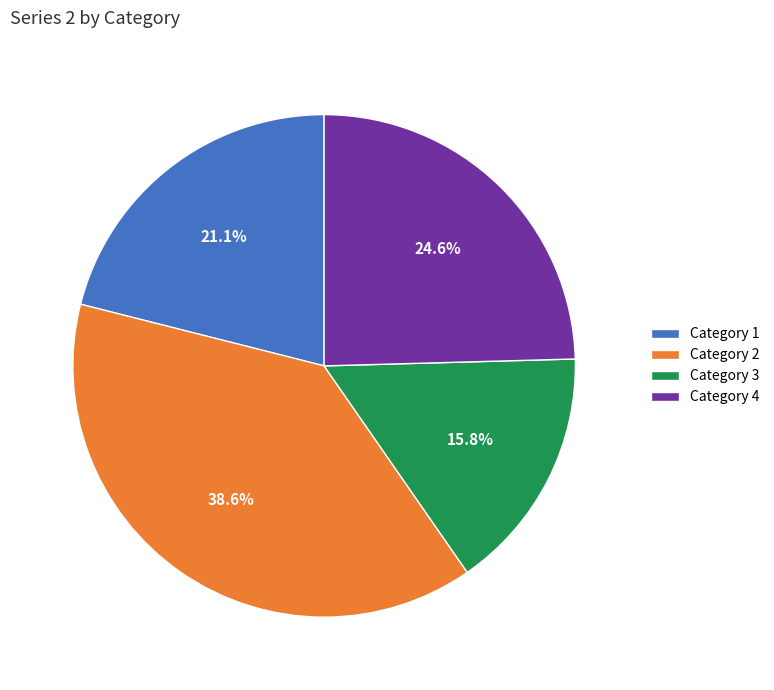

To the nearest percent, what is the average slice percentage?

25%